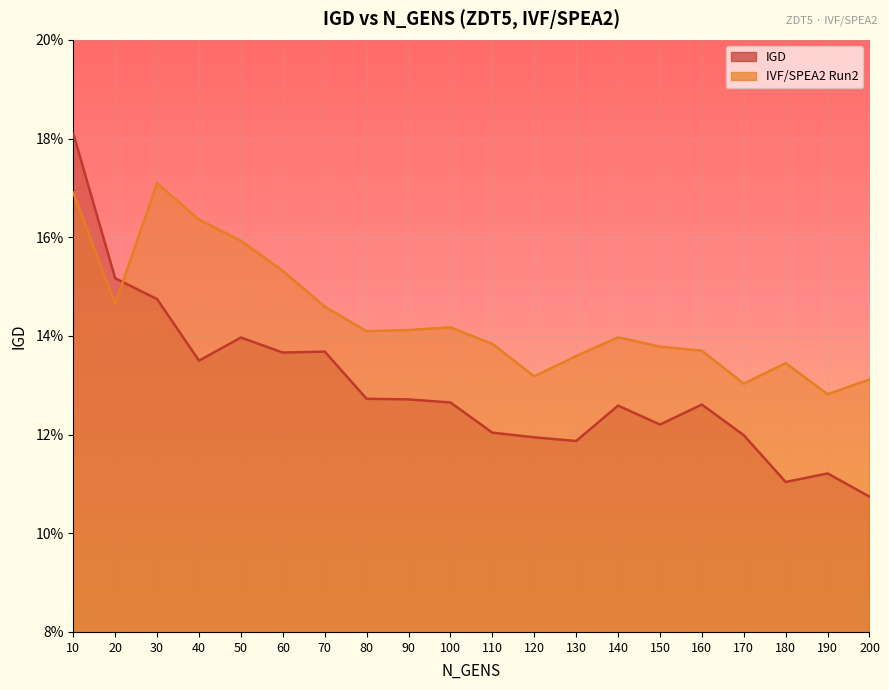

Between 80 and 150, which series saw the biggest shift?

IGD